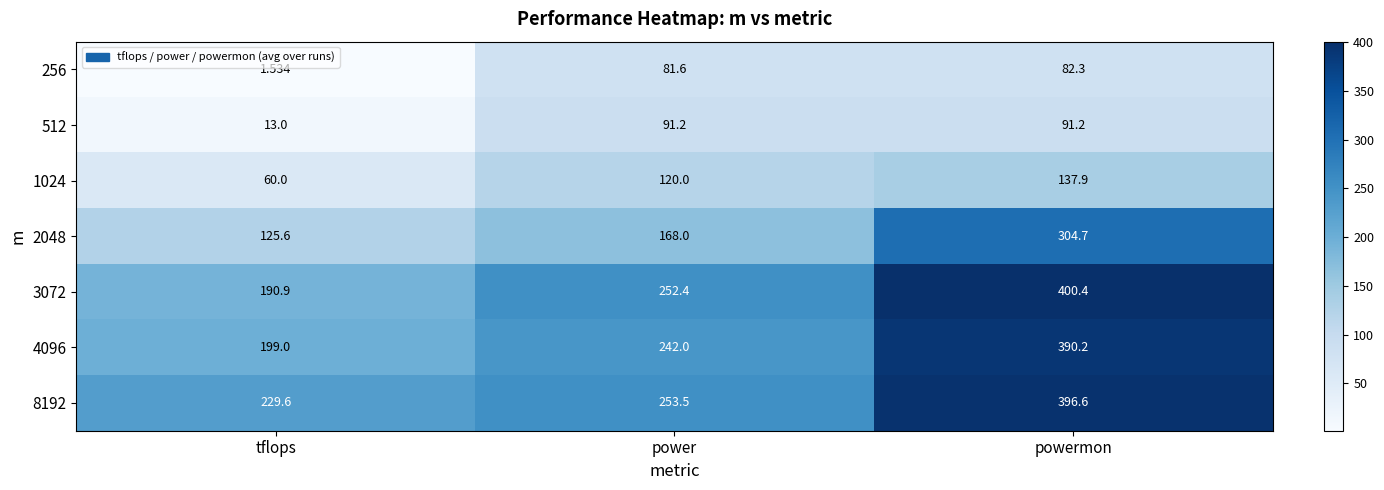

List the series in order of their peak value, highest first.

3072, 8192, 4096, 2048, 1024, 512, 256